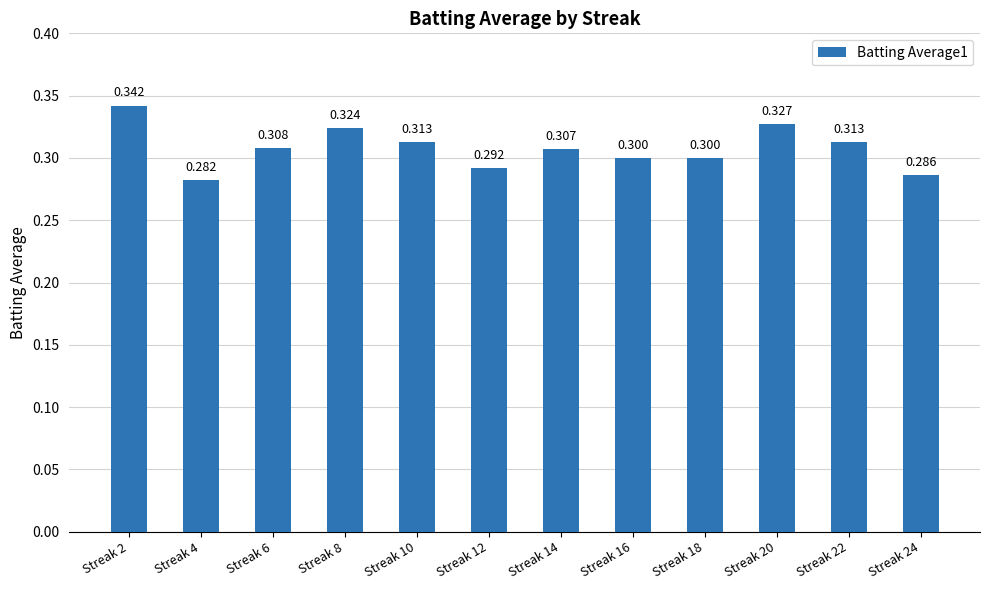

Reading left to right, transcribe all the data shown in this chart.

Streak 2=0.3	Streak 4=0.3	Streak 6=0.3	Streak 8=0.3	Streak 10=0.3	Streak 12=0.3	Streak 14=0.3	Streak 16=0.3	Streak 18=0.3	Streak 20=0.3	Streak 22=0.3	Streak 24=0.3